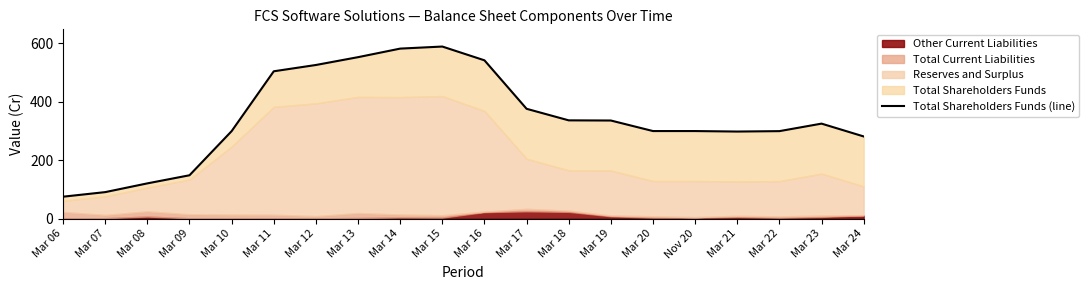

What is the minimum value shown in the chart?

75.1